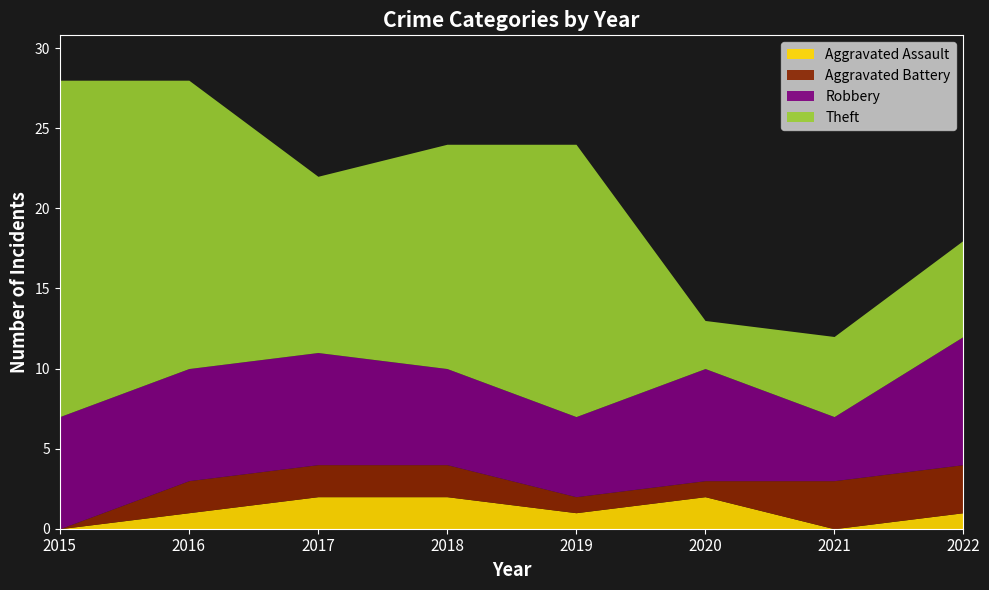

What is the value of the Aggravated Assault point at the 5th from the left?

1